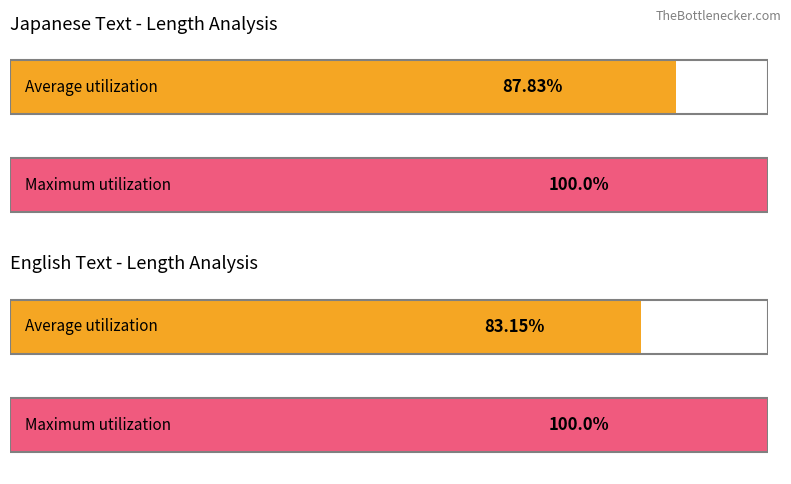

Which series has the widest spread of values?

Average utilization